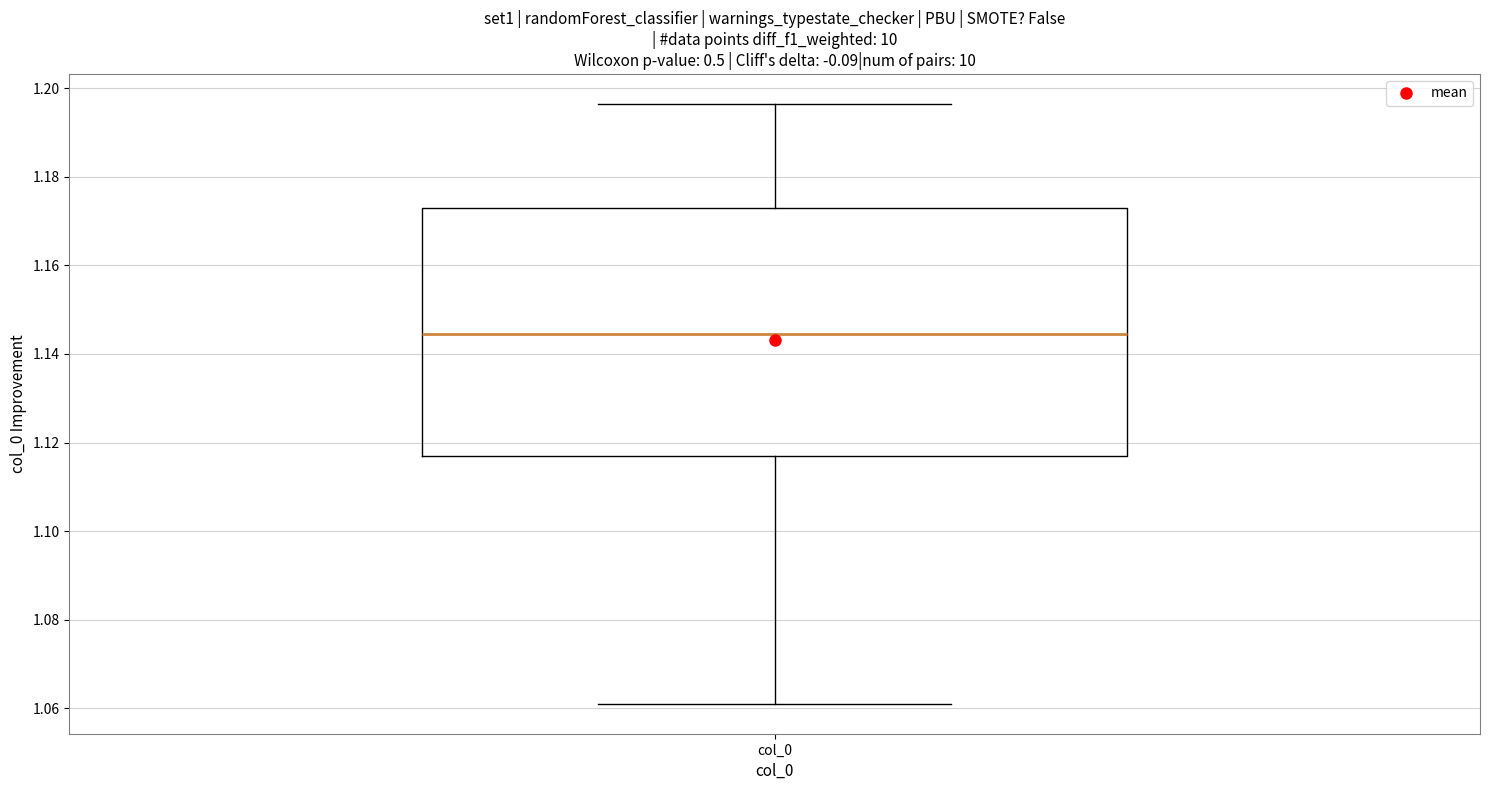

Read this box plot against the y-axis: the position of the median line, the range covered by the box, and the ends of both whiskers. The values are not printed on the chart, so give them approximately, as read against the axis.

median 1.144, box 1.118 to 1.172, whiskers 1.062 to 1.196